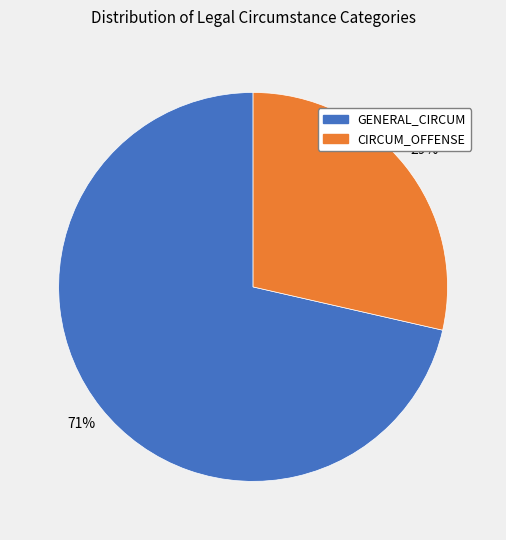

Is there a majority slice in this chart?

Yes